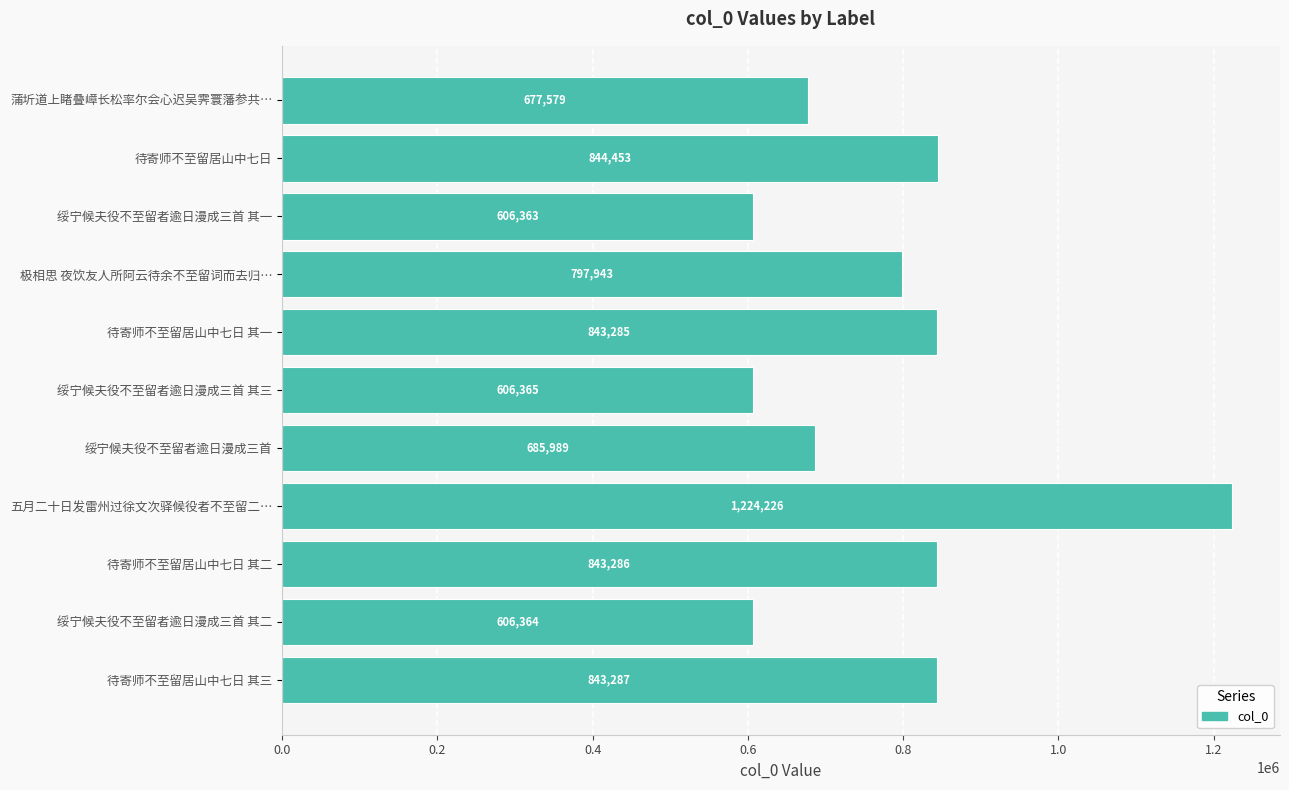

Rank the categories by value from highest to lowest.

五月二十日发雷州过徐文次驿候役者不至留二…, 待寄师不至留居山中七日, 待寄师不至留居山中七日 其三, 待寄师不至留居山中七日 其二, 待寄师不至留居山中七日 其一, 极相思 夜饮友人所阿云待余不至留词而去归…, 绥宁候夫役不至留者逾日漫成三首, 蒲圻道上睹叠嶂长松率尔会心迟吴霁寰藩参共…, 绥宁候夫役不至留者逾日漫成三首 其三, 绥宁候夫役不至留者逾日漫成三首 其二, 绥宁候夫役不至留者逾日漫成三首 其一